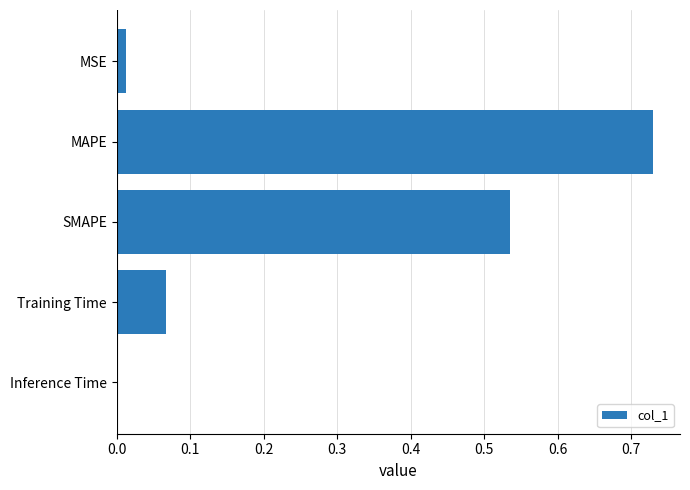

Which category has the highest value across all series?

MAPE